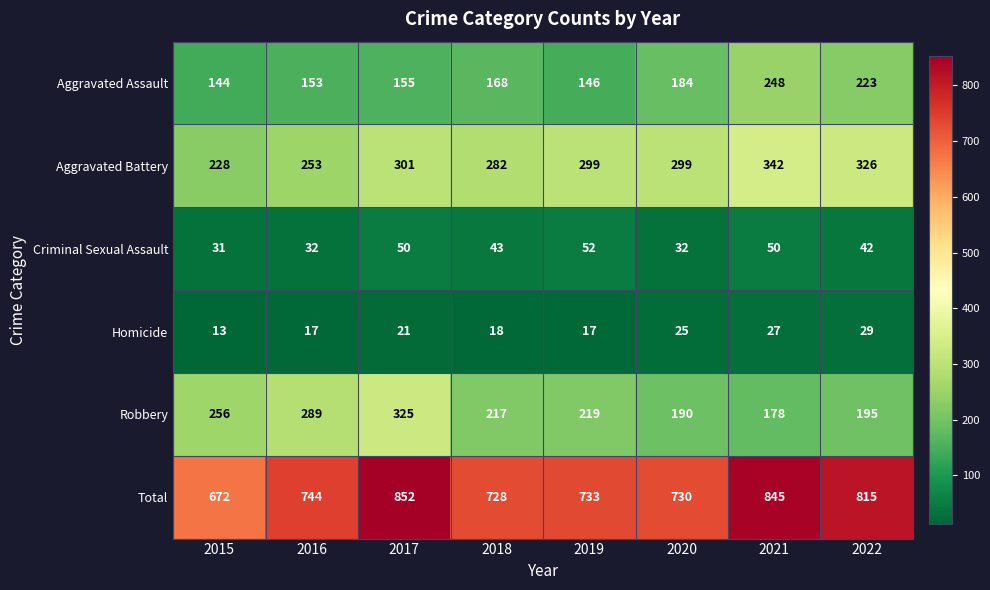

The Homicide series shows 25 at 2020. True or false?

True